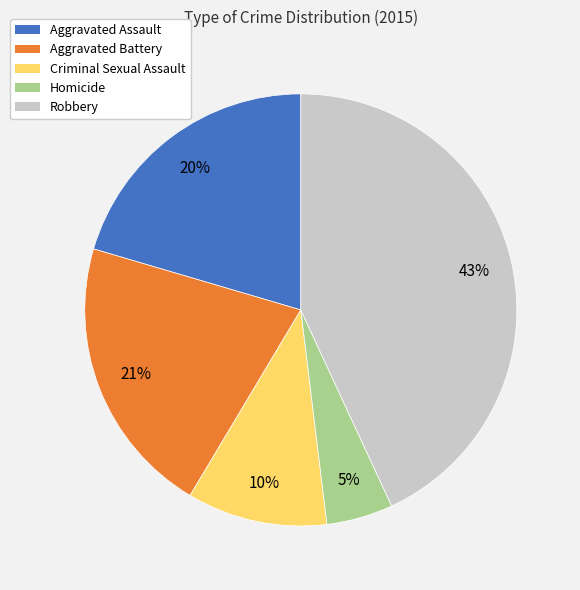

What is the ratio of the value at Robbery to the value at Aggravated Assault?

2.1